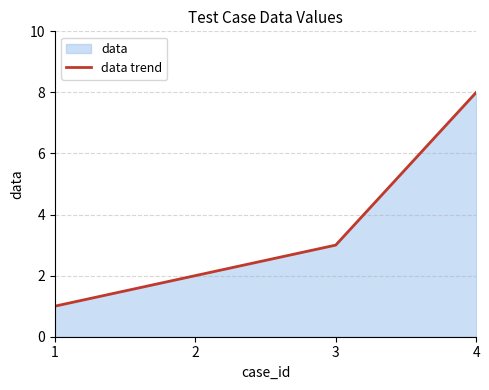

Rank the categories by value from highest to lowest.

4, 3, 2, 1